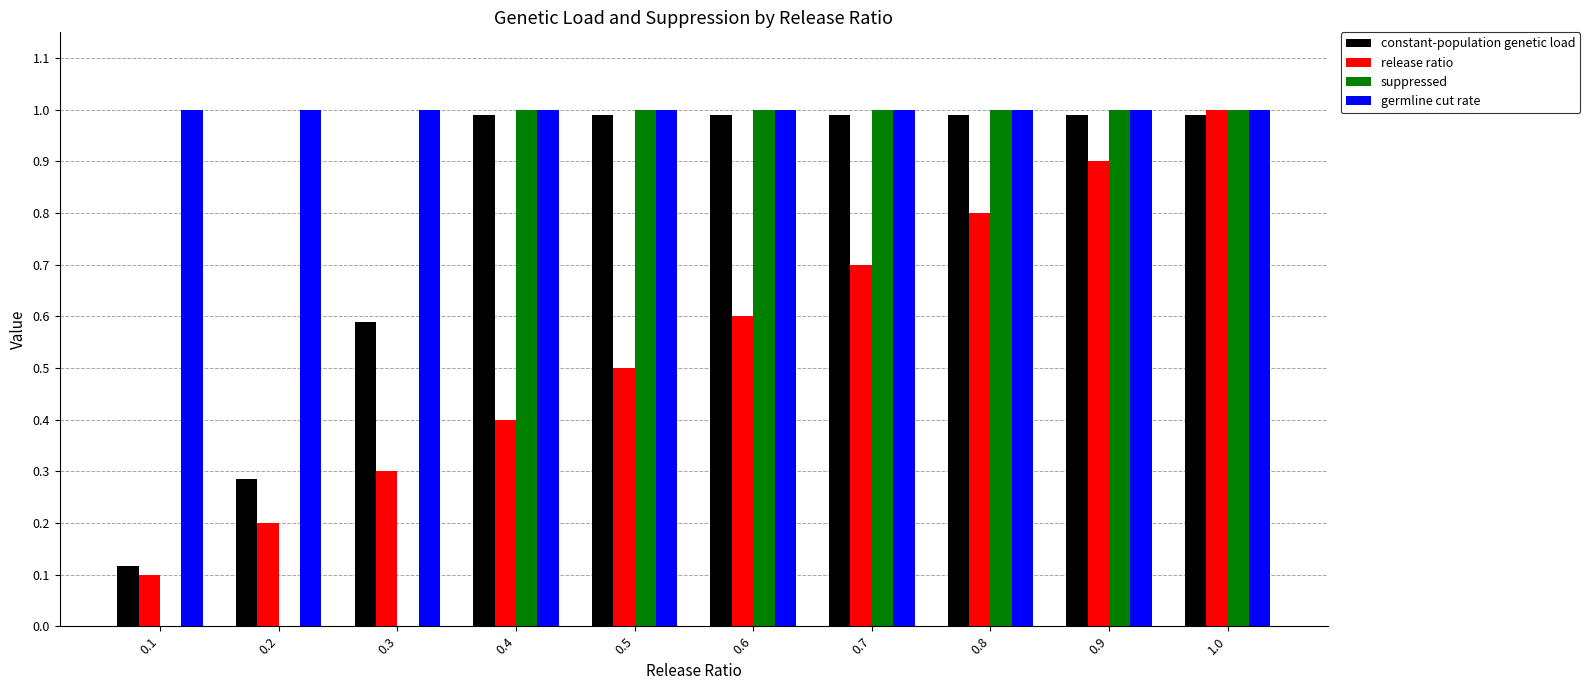

How many distinct data groups are displayed?

4